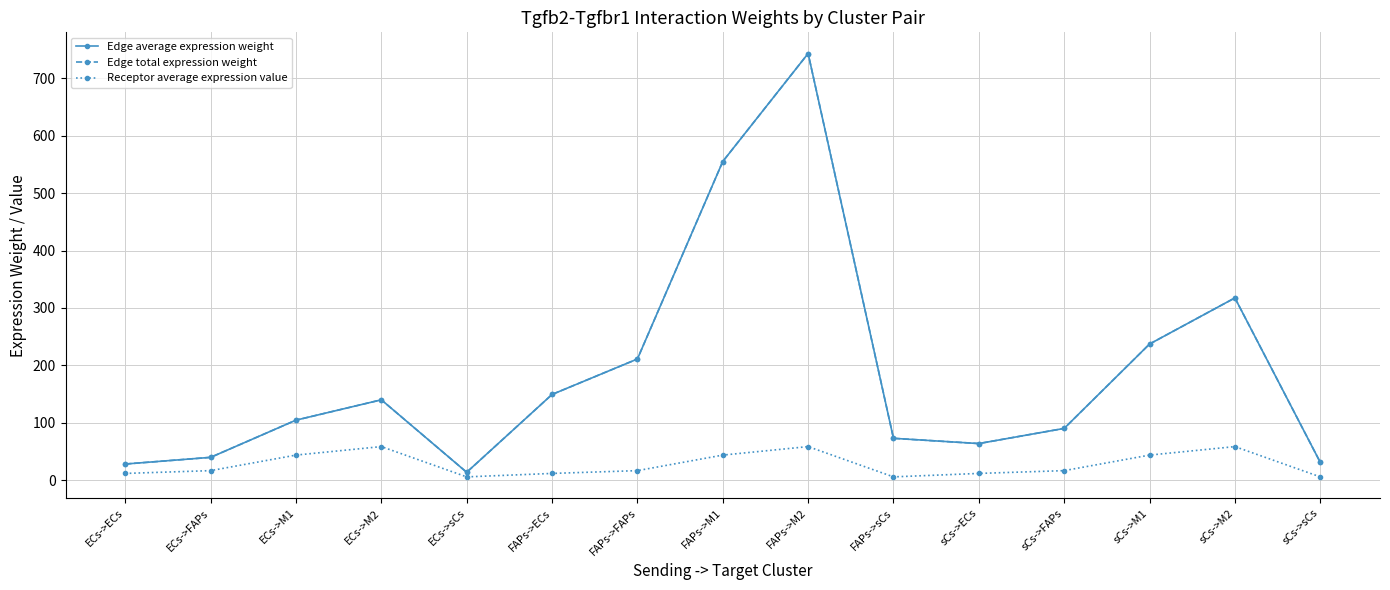

Where is the first local maximum for Edge total expression weight?

ECs->M2